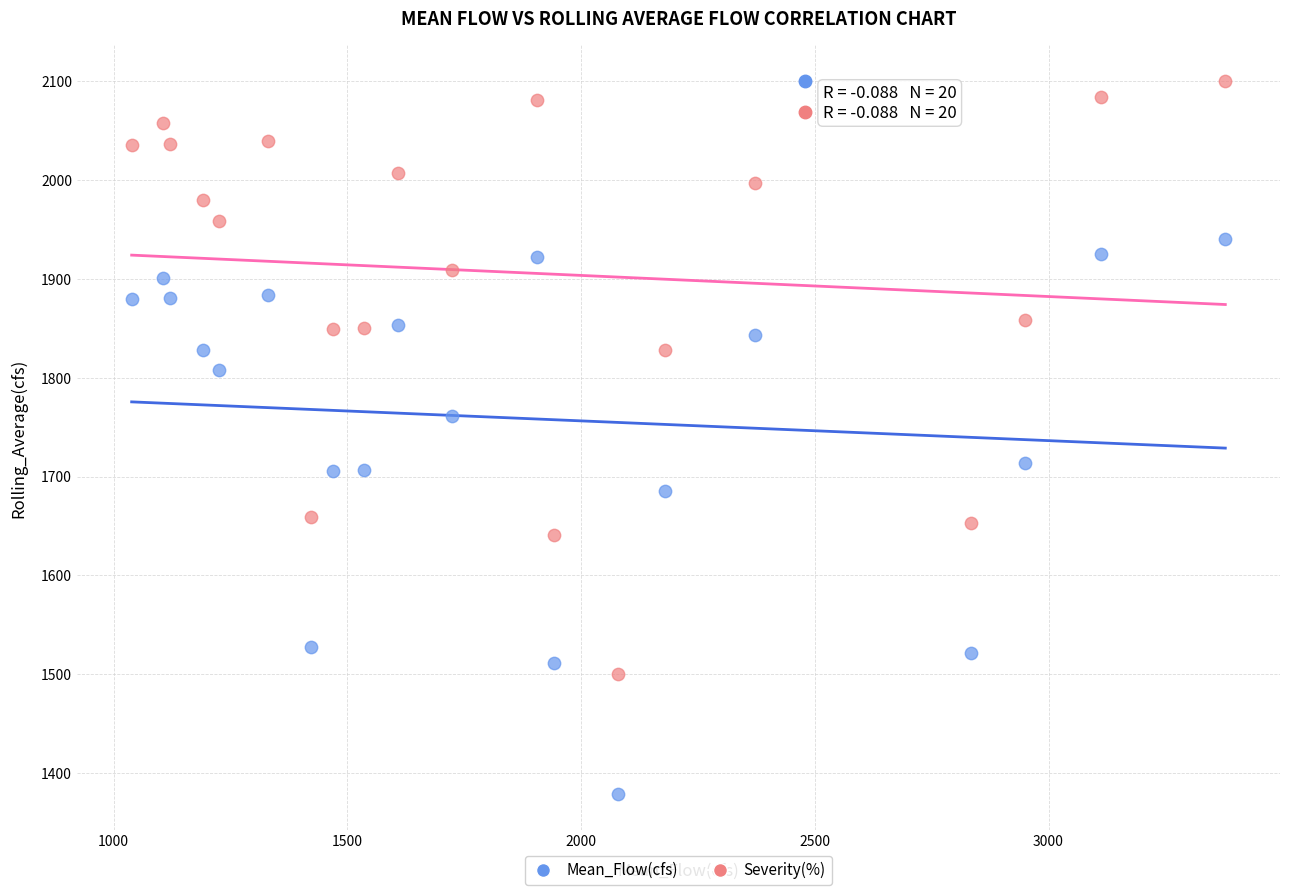

Which series reaches the minimum Y coordinate?

Mean_Flow(cfs)